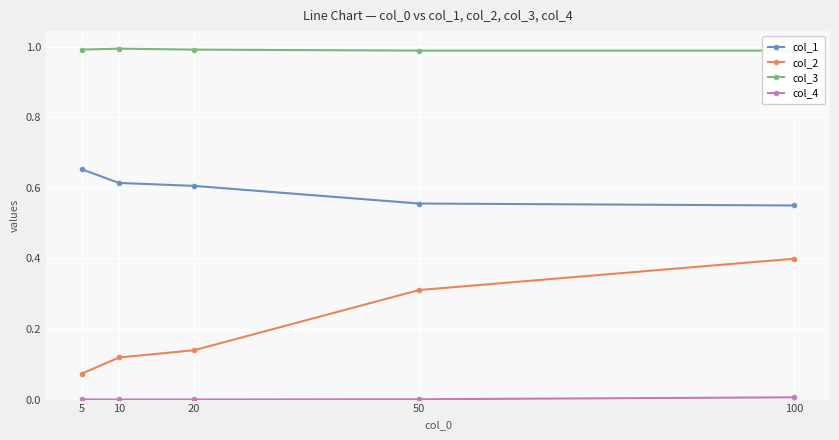

True or false: col_2 and col_1 cross at least once.

False